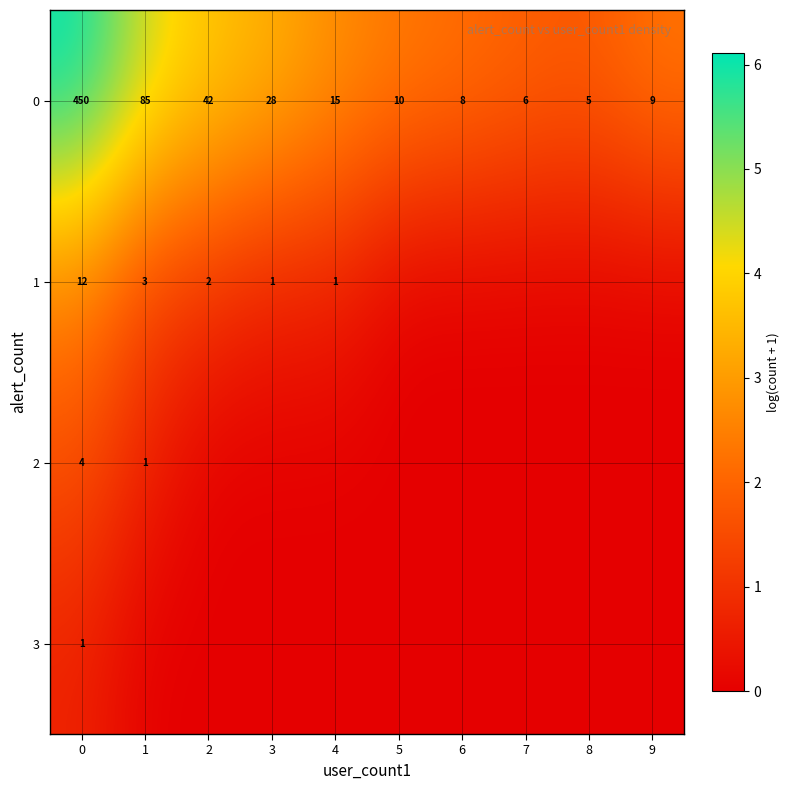

The value of 0 at 3 is 44. True or false?

False